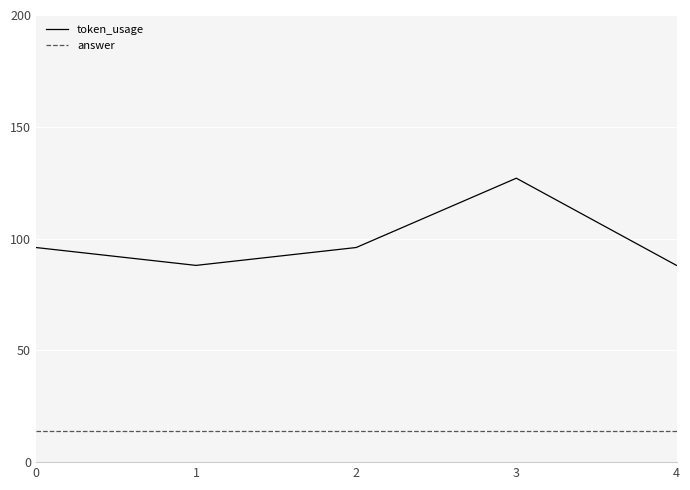

How many token_usage values are between 88 and 96?

4